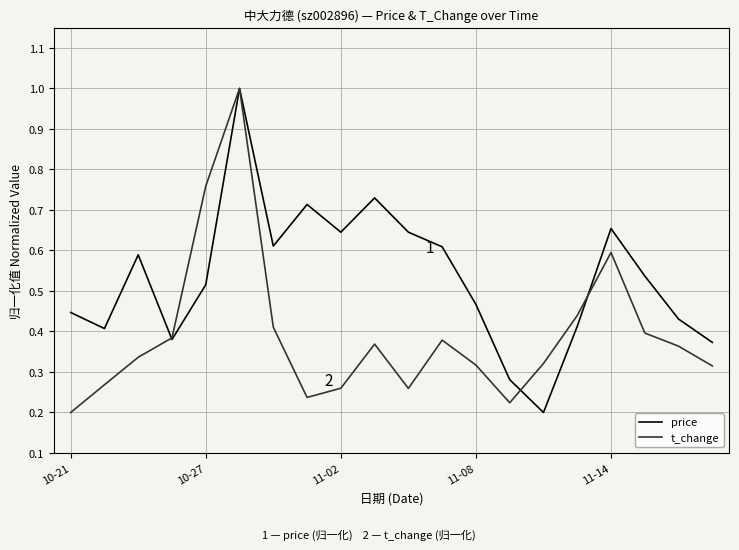

Which series has the largest total across all categories?

price